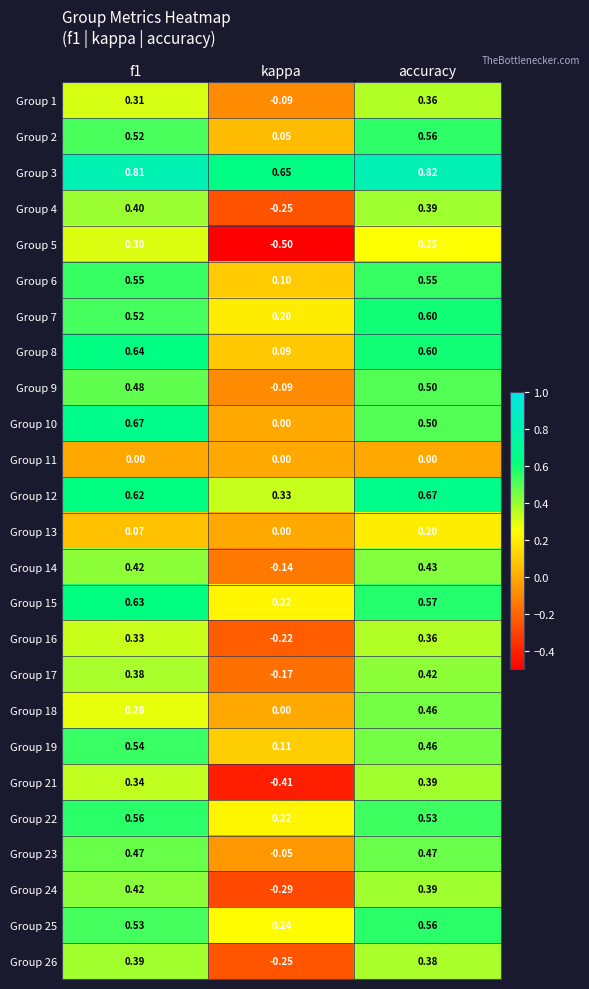

Is the value of Group 13 at f1 greater than the value of Group 11 at f1?

Yes